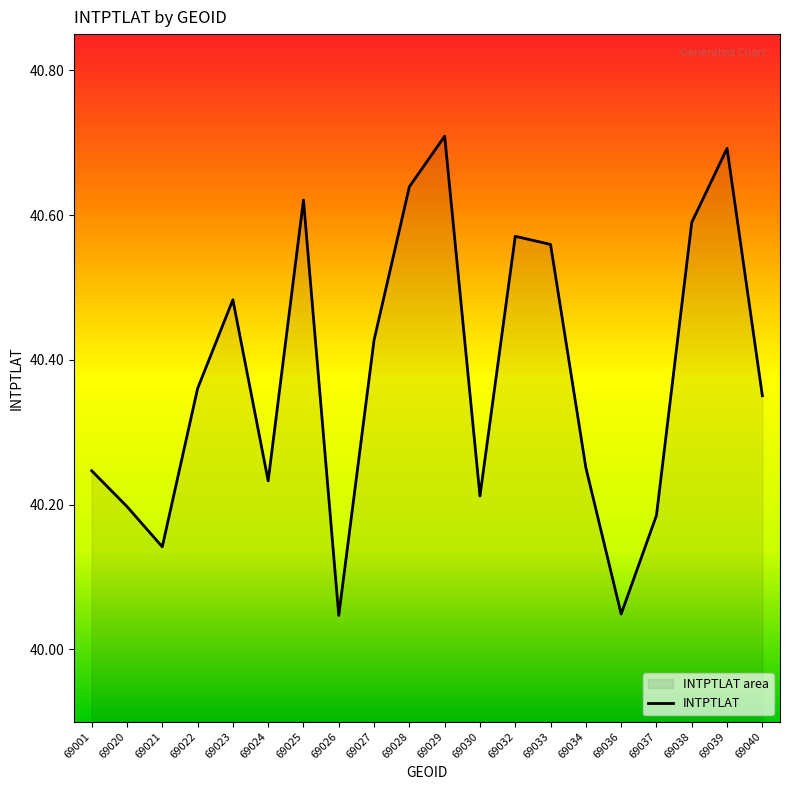

How many lines are shown in the chart?

1